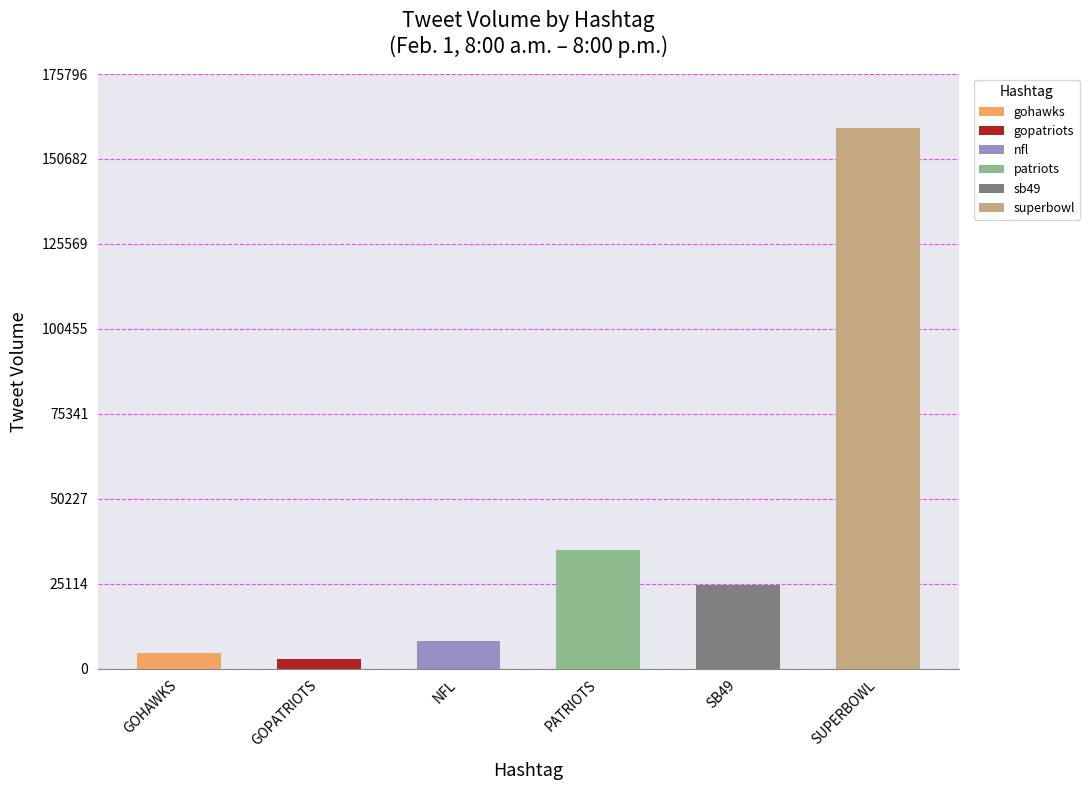

What are all the series names shown in the legend?

gohawks, gopatriots, nfl, patriots, sb49, superbowl